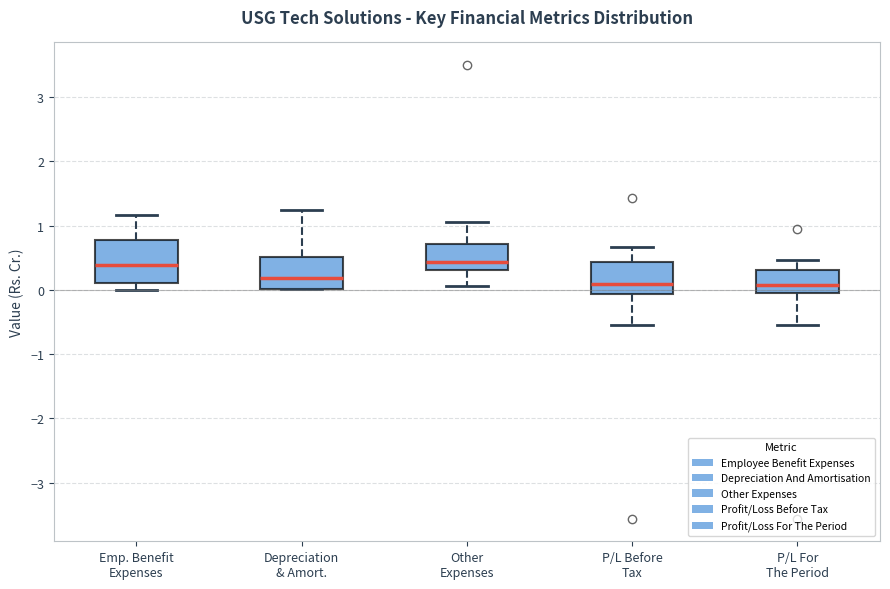

Reading left to right, transcribe this box plot: for each box, give where its median line is, the range the box spans, and where its two whiskers end, as read against the y-axis. The values are not printed on the chart, so give them approximately, as read against the axis.

Emp. Benefit Expenses: median 0.4, box 0.1 to 0.8, whiskers 0.0 to 1.2
Depreciation & Amort.: median 0.2, box 0.0 to 0.5, whiskers 0.0 to 1.2
Other Expenses: median 0.4, box 0.3 to 0.7, whiskers 0.1 to 1.1
P/L Before Tax: median 0.1, box -0.1 to 0.4, whiskers -0.5 to 0.7
P/L For The Period: median 0.1, box 0.0 to 0.3, whiskers -0.5 to 0.5